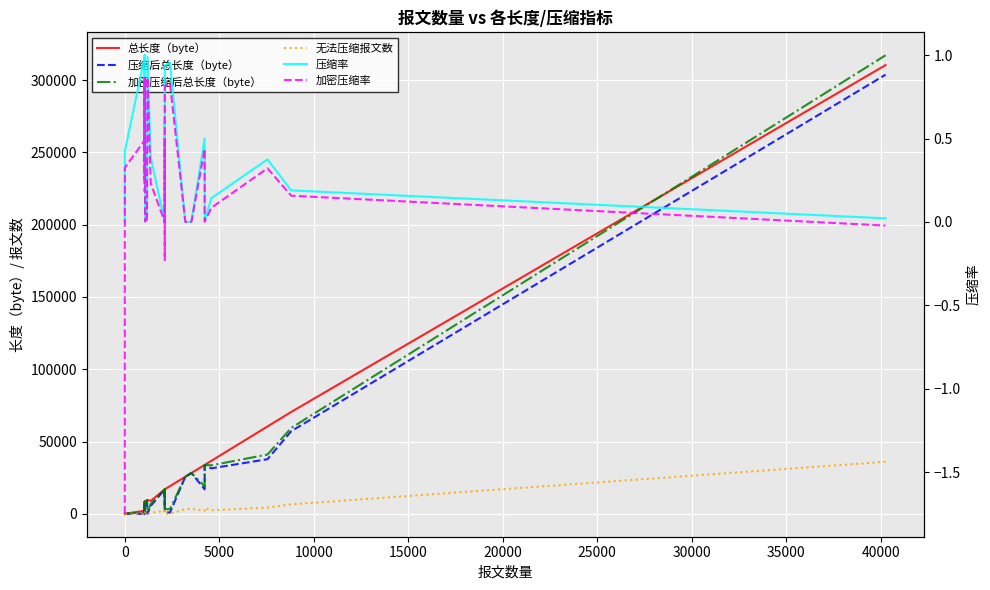

True or false: 加密压缩后总长度（byte） and 压缩后总长度（byte） cross at least once.

False